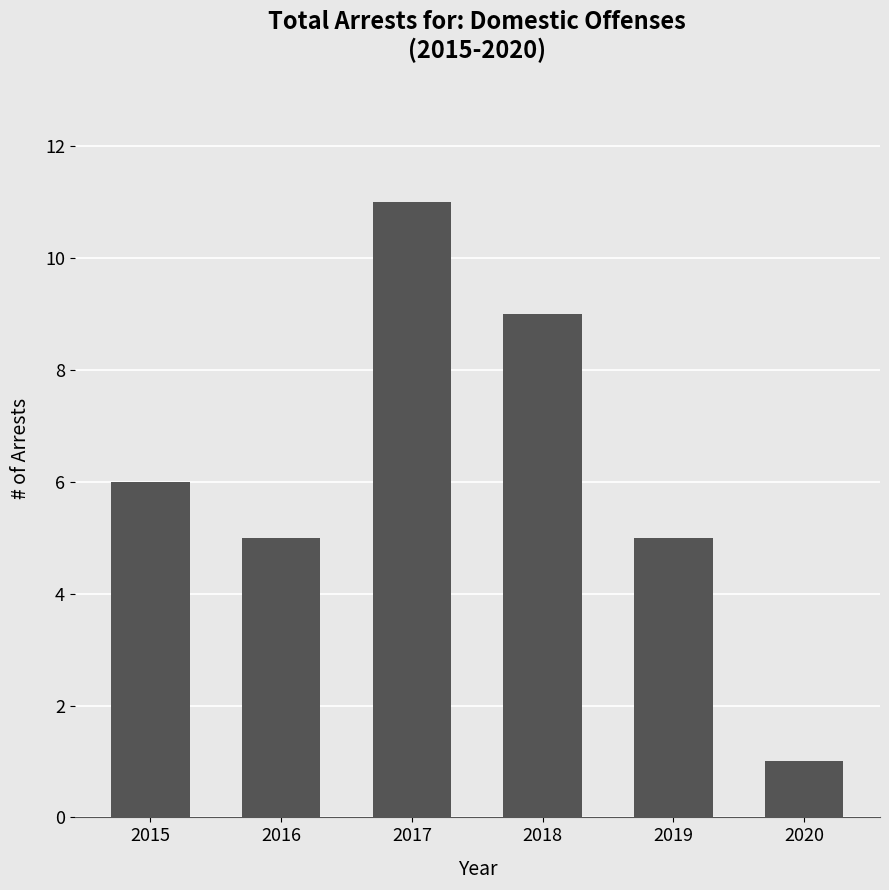

True or false: the data shows 5 at 2016.

True